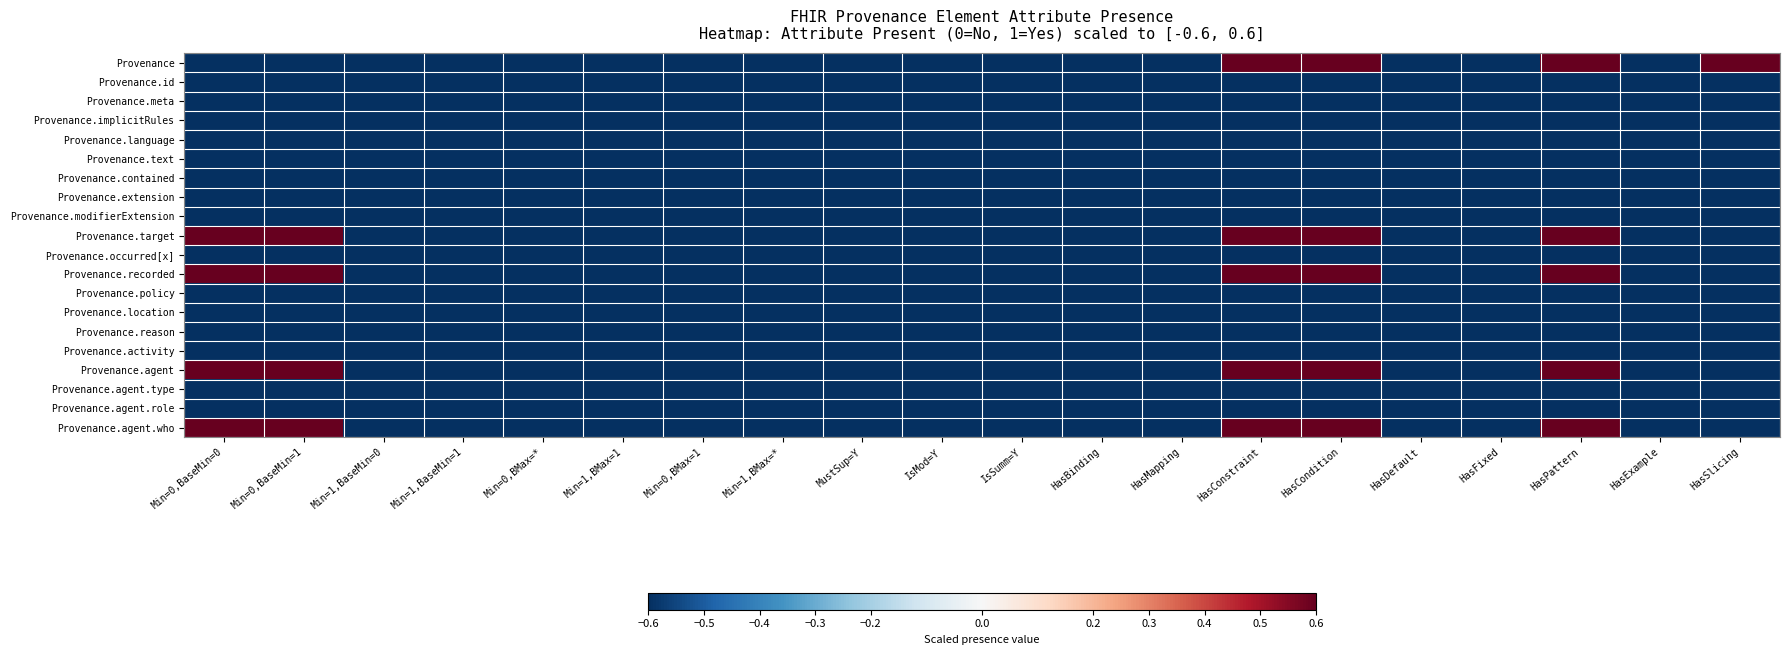

Between Min=1,BaseMin=0 and Min=1,BMax=1, which series saw the biggest shift?

Provenance